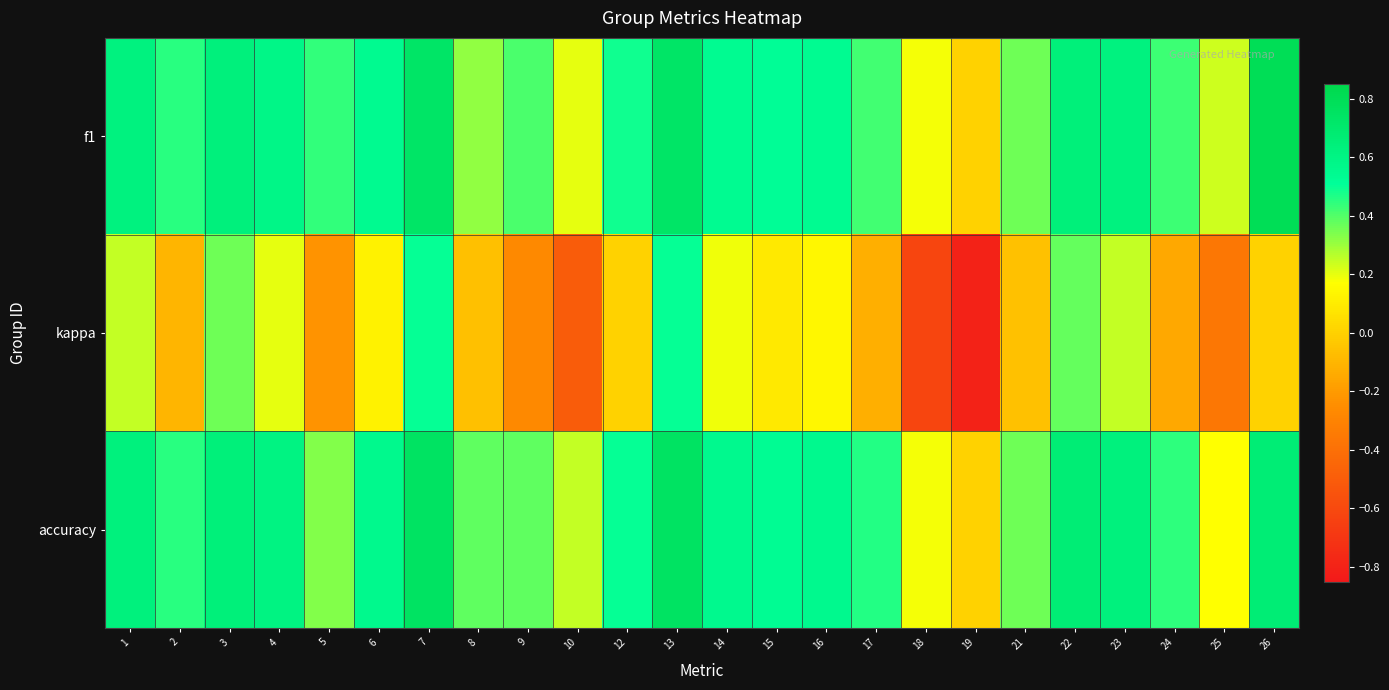

Which has a higher value, 2 or 21?

2